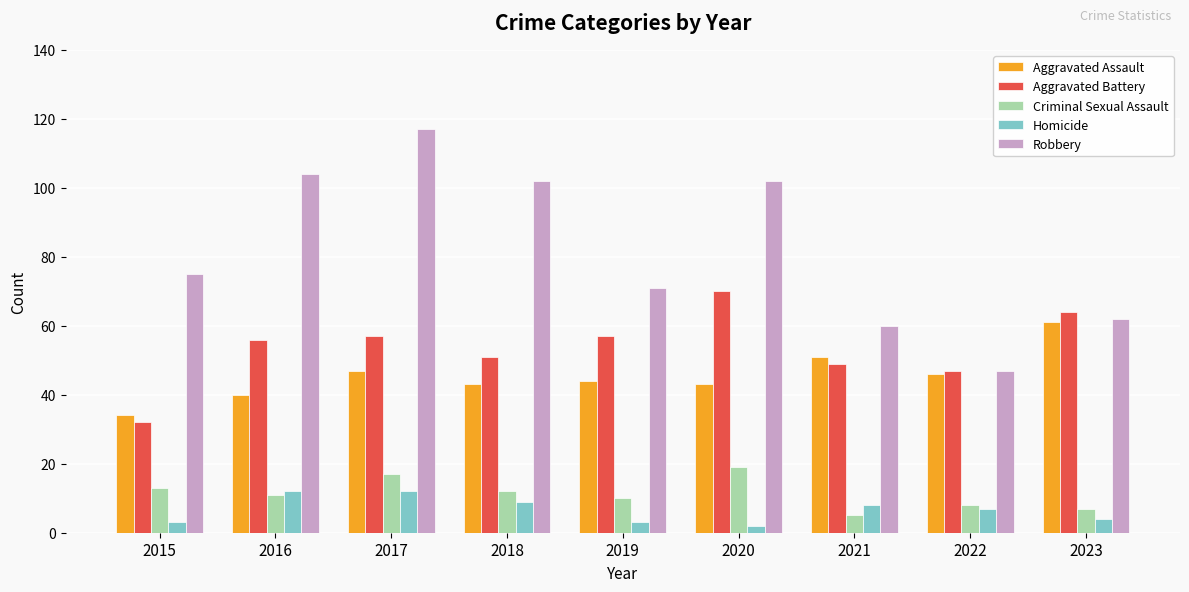

What is the difference between the maximum and minimum values in the Aggravated Assault series?

27